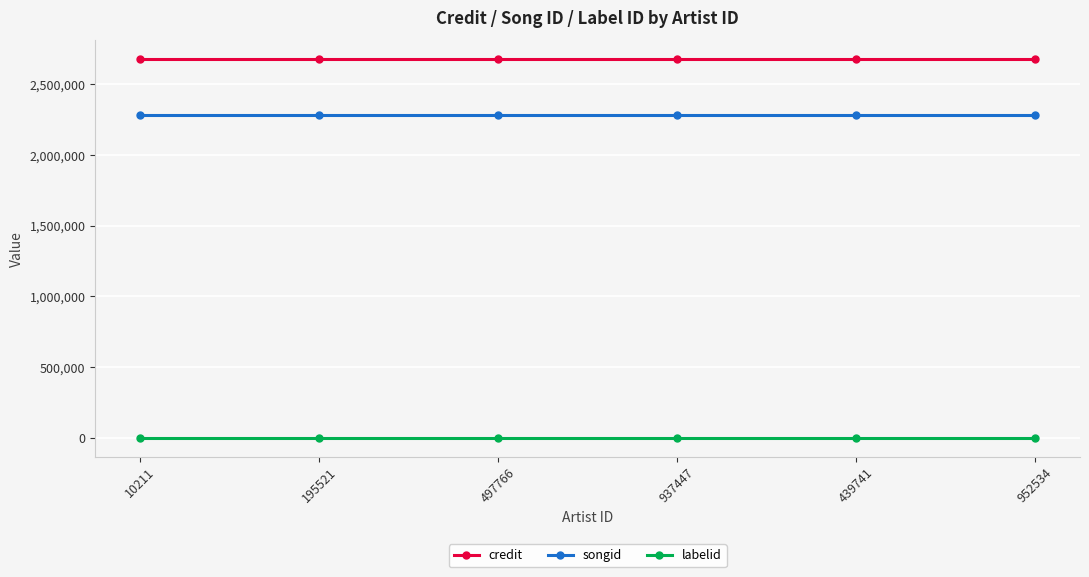

The credit series shows 1719572 at 497766. True or false?

False